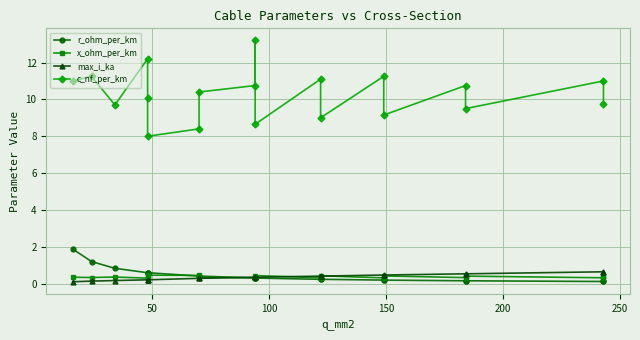

What is the difference between the maximum and minimum values in the x_ohm_per_km series?

0.2